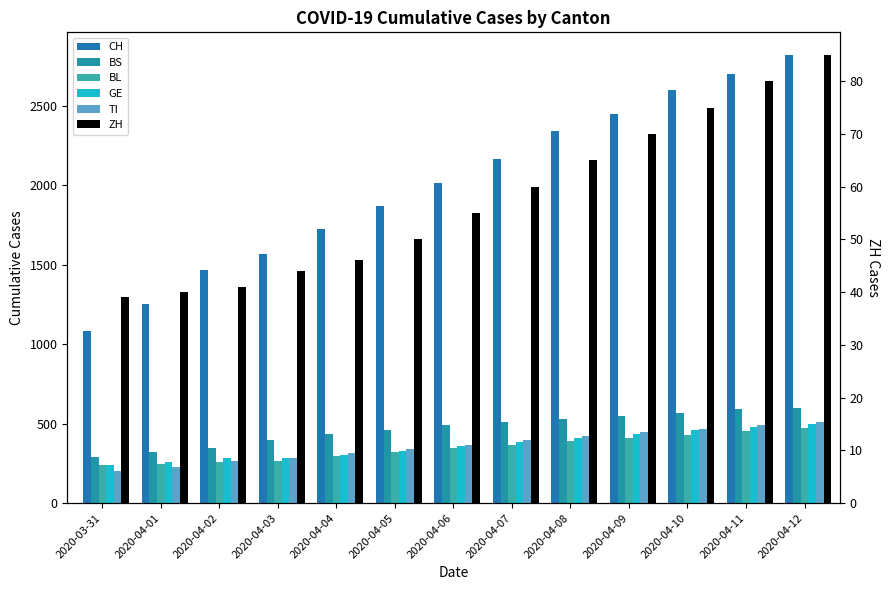

What is the difference between the highest and lowest values at 2020-04-11?

2620